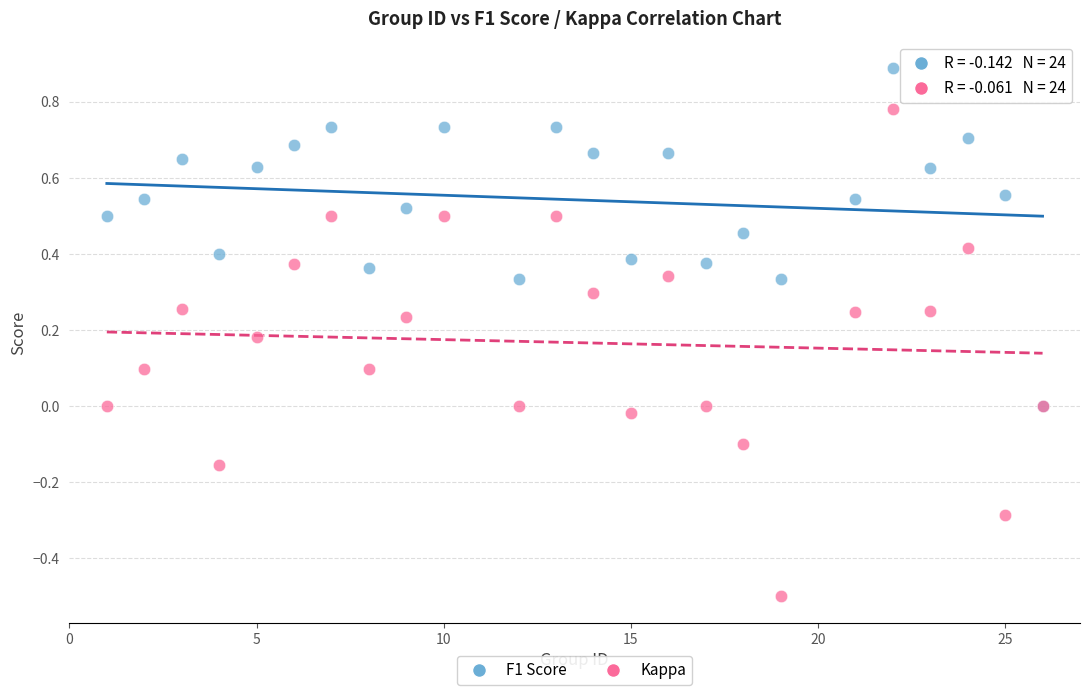

Which series has the largest Y range (max minus min)?

Kappa